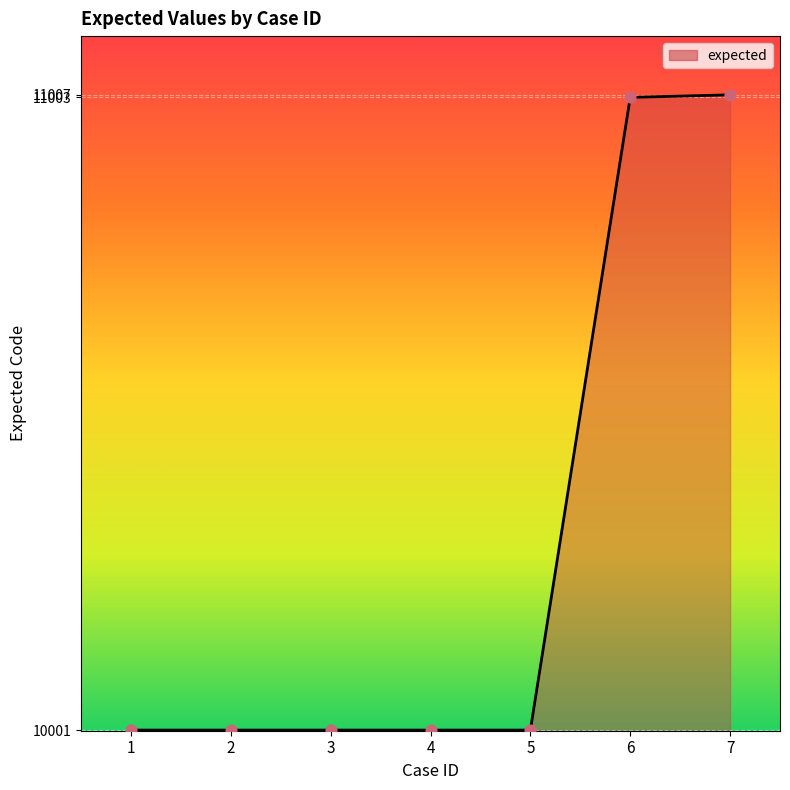

Which has a higher value, 6 or 1?

6